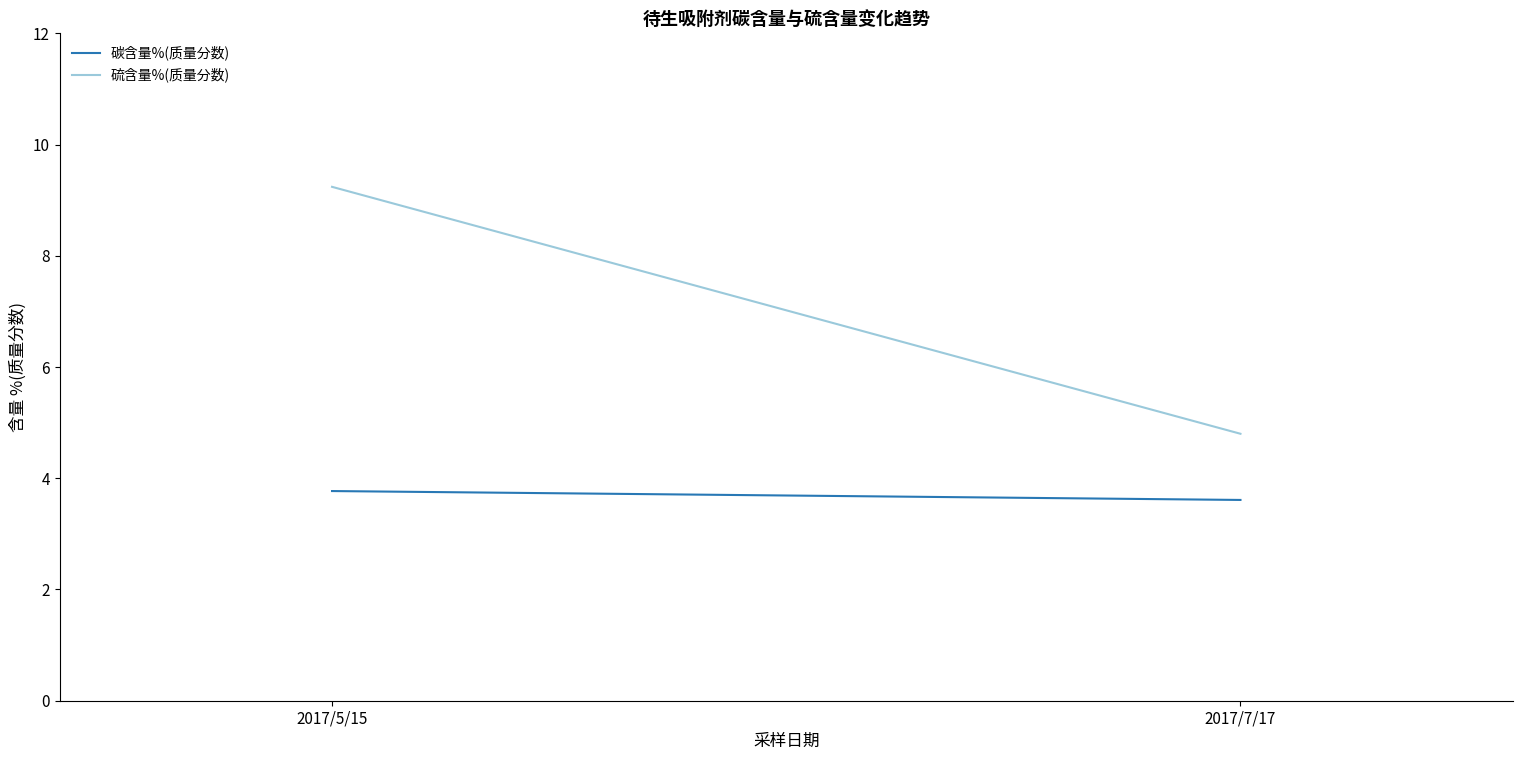

What are all the series names shown in the legend?

碳含量%(质量分数), 硫含量%(质量分数)